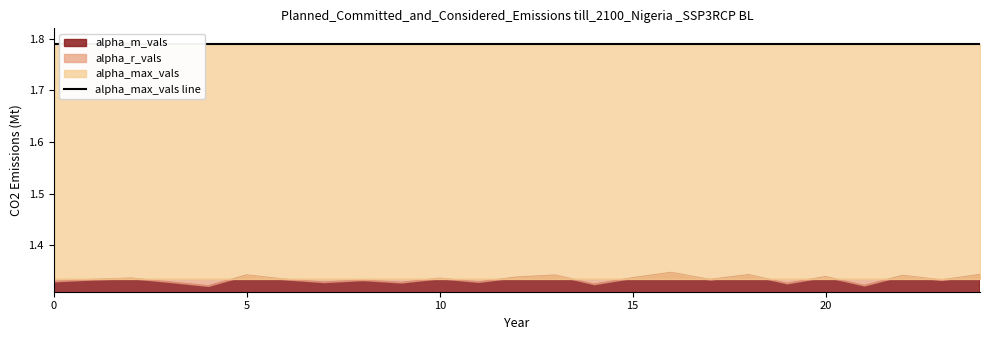

What is the difference between the highest and lowest values at 0?

0.5